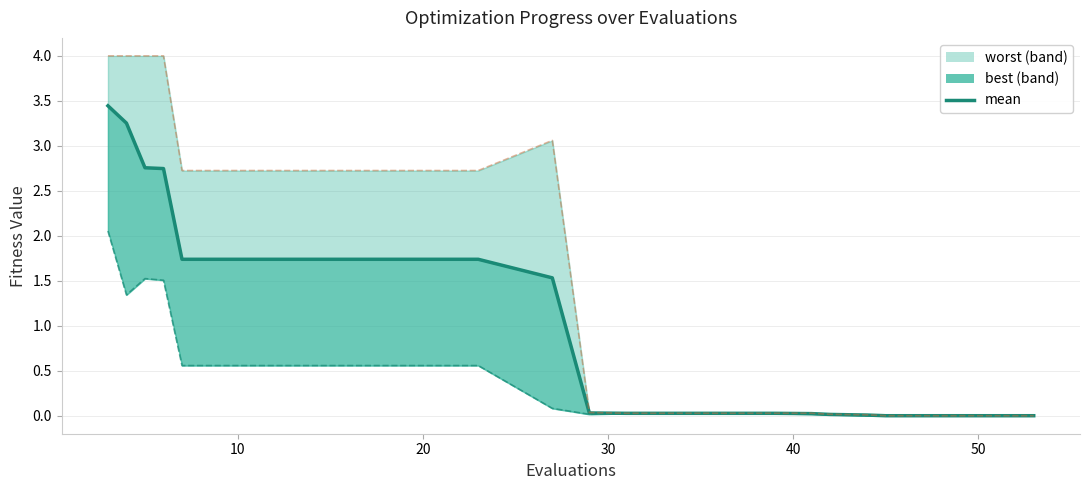

What is the sum of all values?

22.6